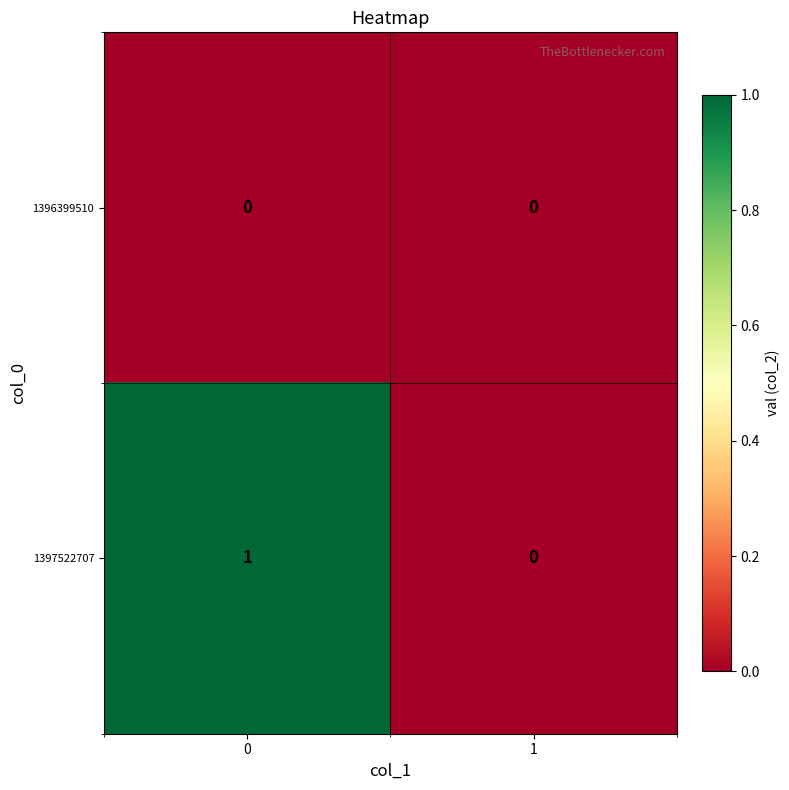

Which series has the largest total across all categories?

1397522707